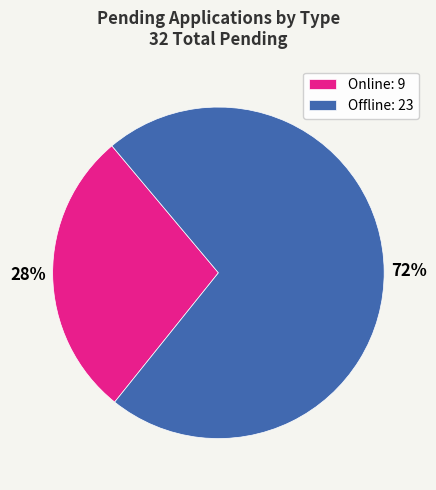

How many slices are in this pie chart?

2